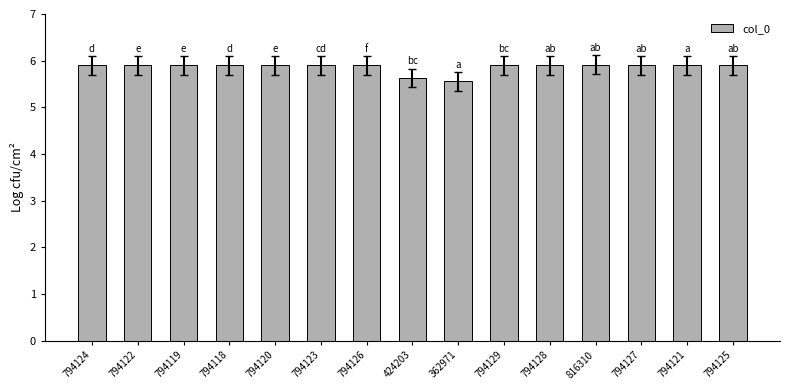

What is the ratio of the value at 794125 to the value at 794129?

1.0